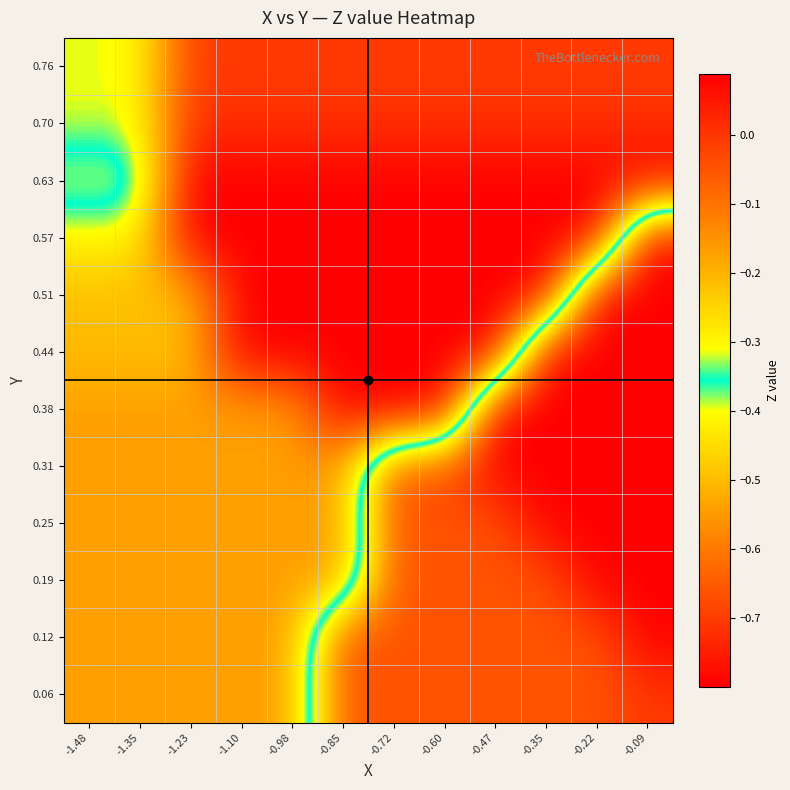

At which category does the chart reach its peak across all series?

-0.09